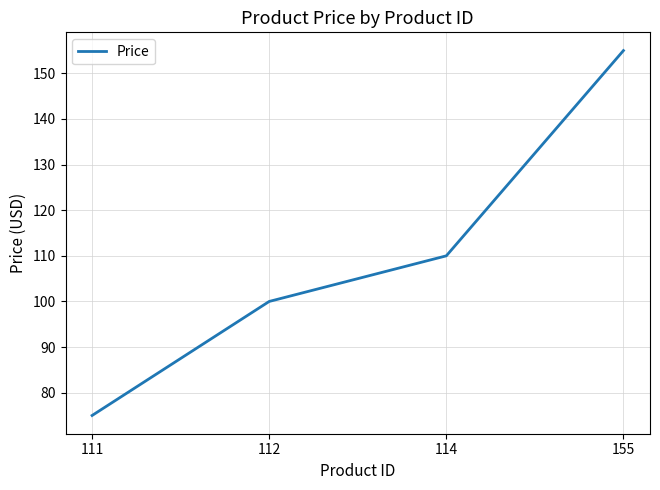

Rank the categories by value from highest to lowest.

155, 114, 112, 111